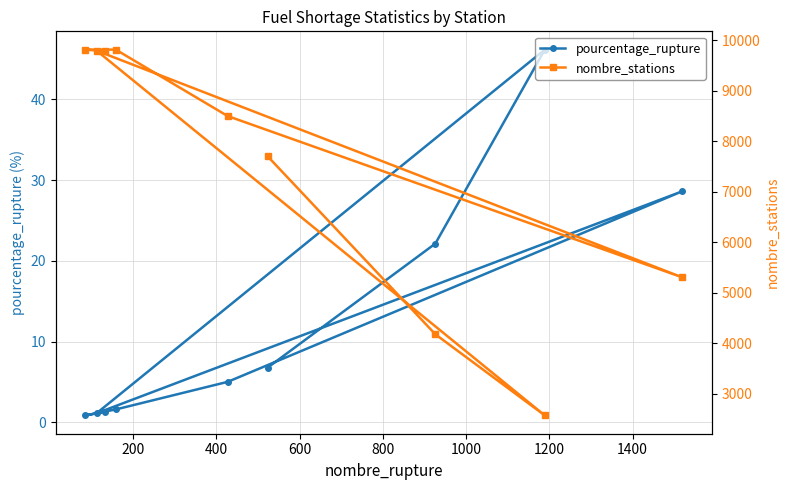

What are all the series names shown in the legend?

pourcentage_rupture, nombre_stations